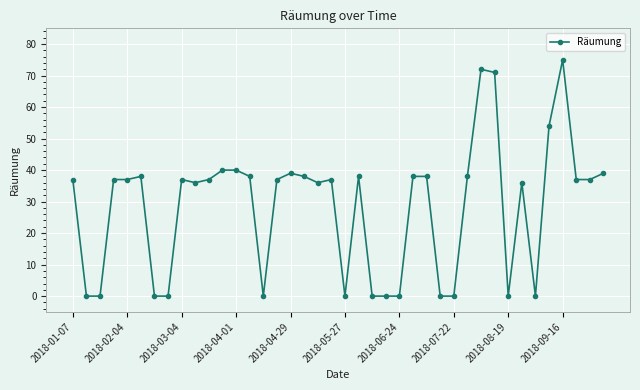

What is the value of the 4th point from the left?

37